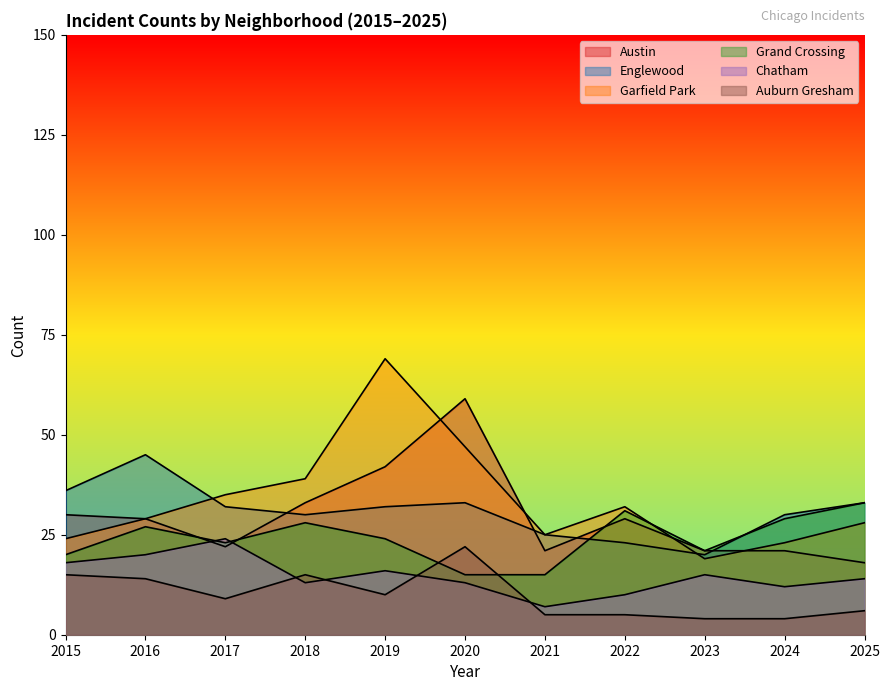

Reading left to right, list all the values displayed in this chart.

Austin: 30	29	22	33	42	59	21	29	21	21	18
Englewood: 36	45	32	30	32	33	25	23	20	30	33
Garfield Park: 24	29	35	39	69	47	25	32	19	23	28
Grand Crossing: 20	27	23	28	24	15	15	31	21	29	33
Chatham: 18	20	24	13	16	13	7	10	15	12	14
Auburn Gresham: 15	14	9	15	10	22	5	5	4	4	6